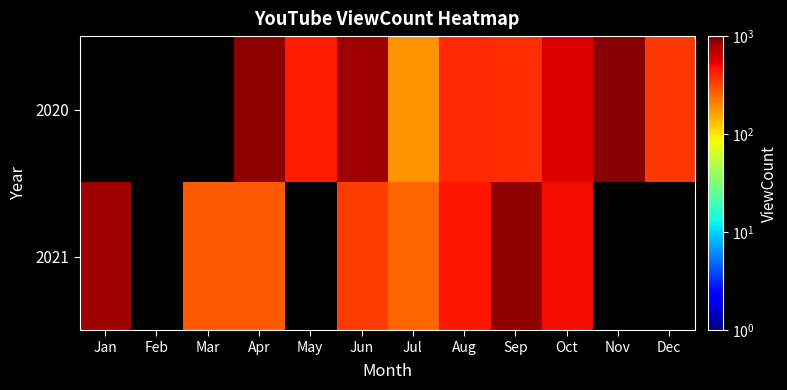

At Aug, list the series in order from largest to smallest.

2021, 2020